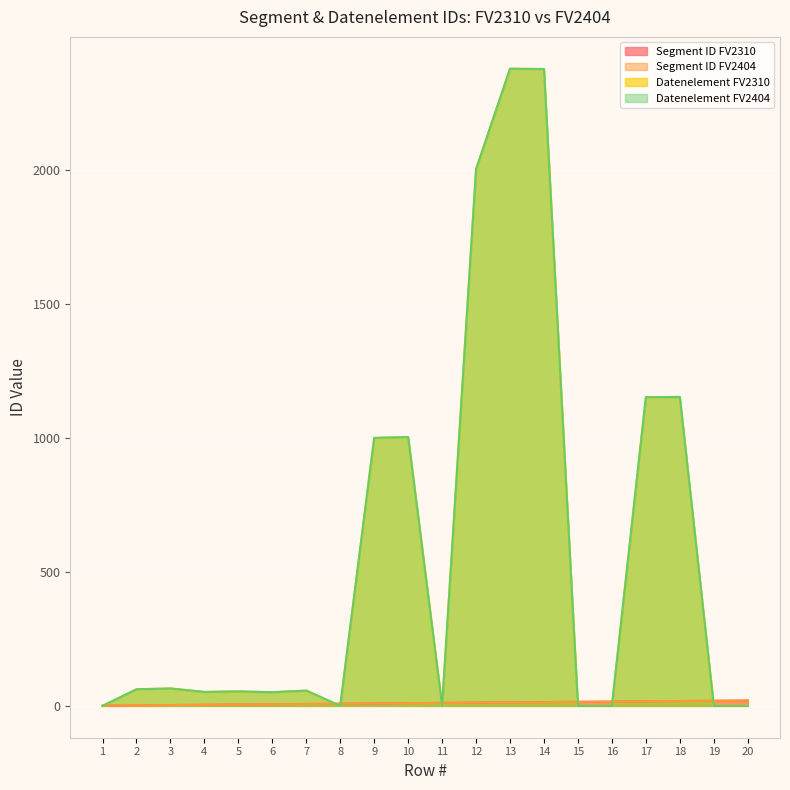

The Datenelement FV2310 series shows 1153 at 17. True or false?

True